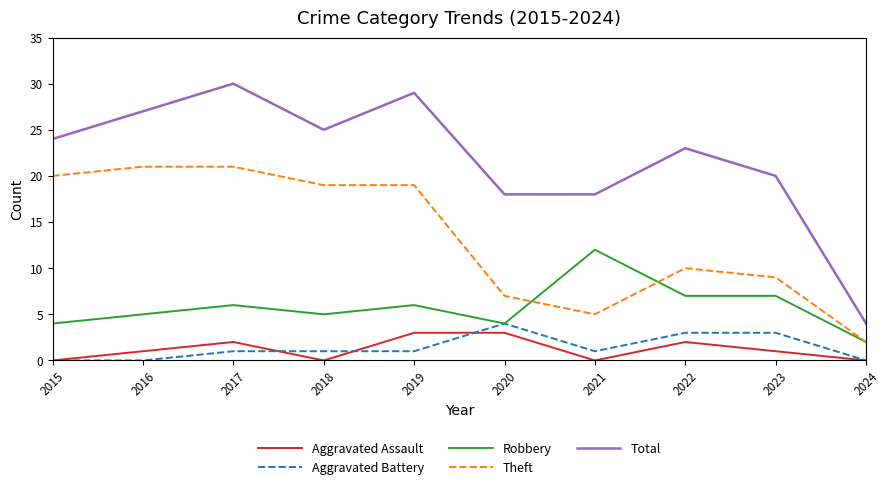

At 2023, list the series in order from smallest to largest.

Aggravated Assault, Aggravated Battery, Robbery, Theft, Total